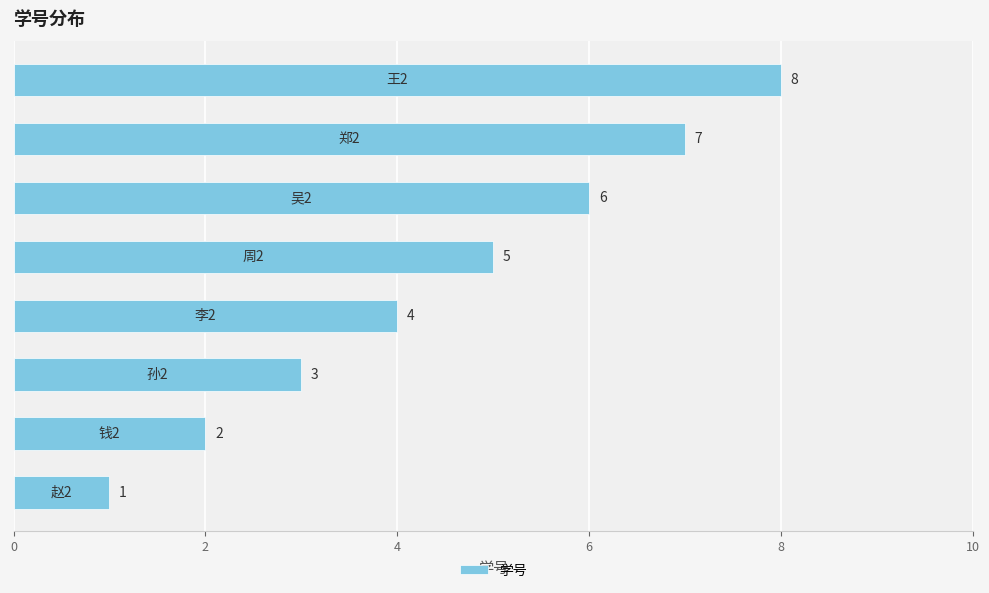

What is the difference between the second highest and minimum values?

6